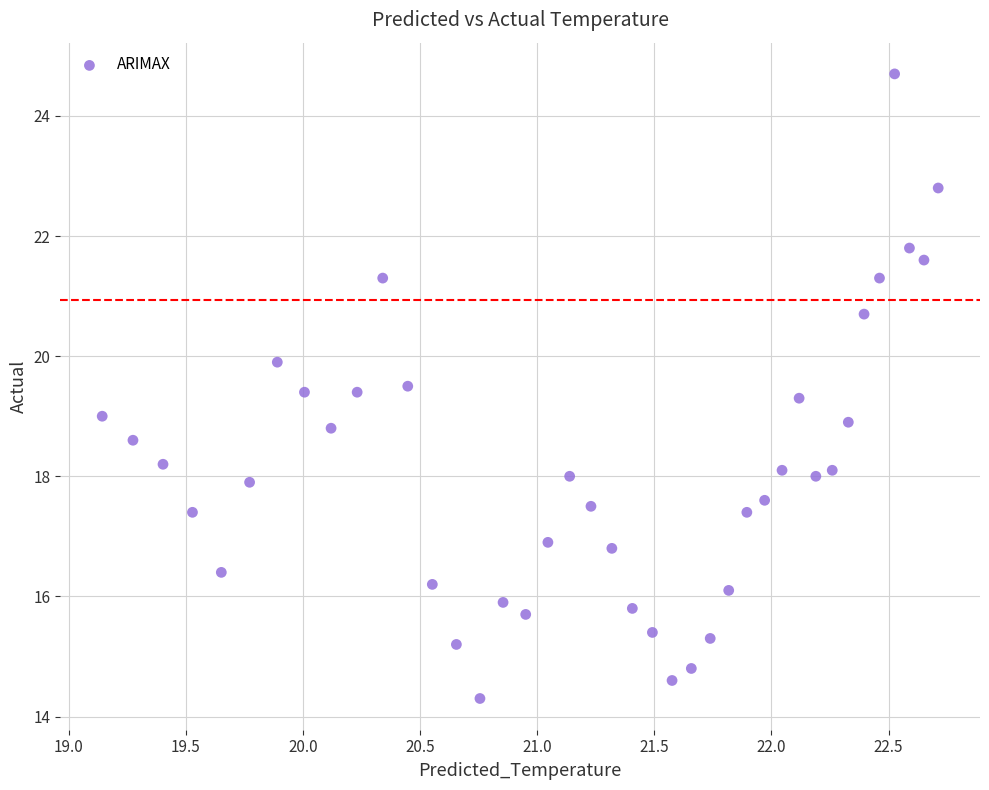

What is the range of Y values (max minus min)?

10.4